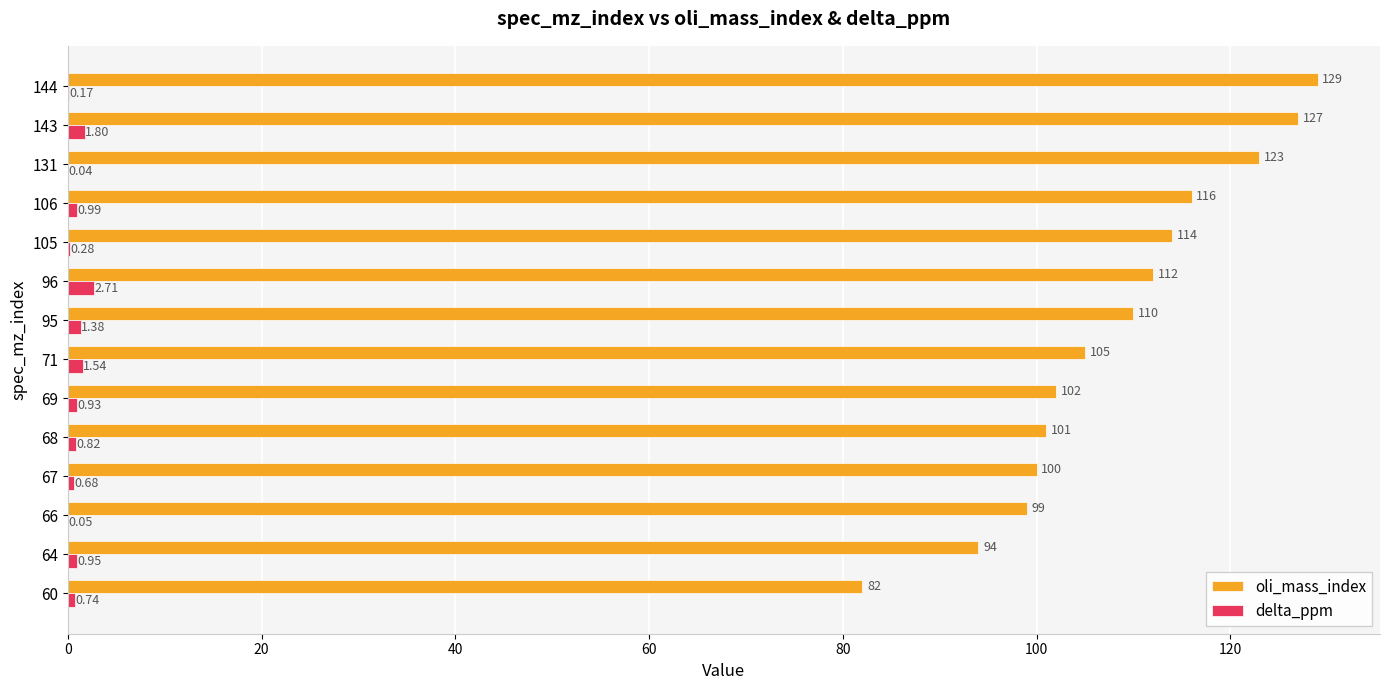

Which series changed the most between 66 and 67?

oli_mass_index